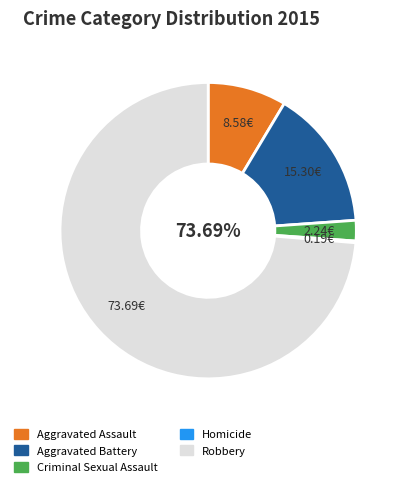

Approximately how many times larger is the value at Aggravated Battery compared to Criminal Sexual Assault?

6.8